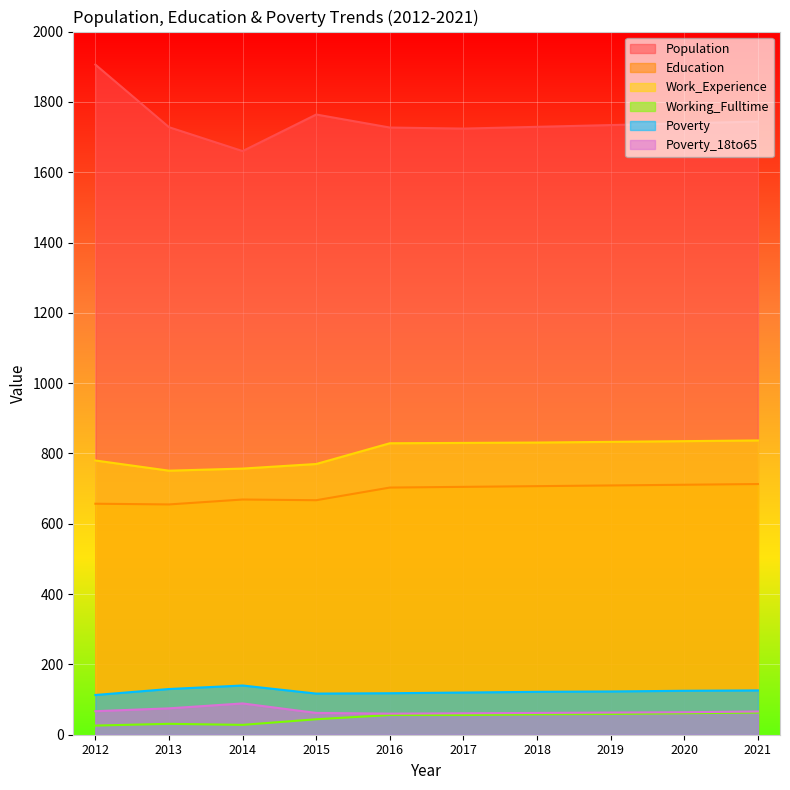

True or false: Work_Experience and Working_Fulltime intersect in this chart.

False